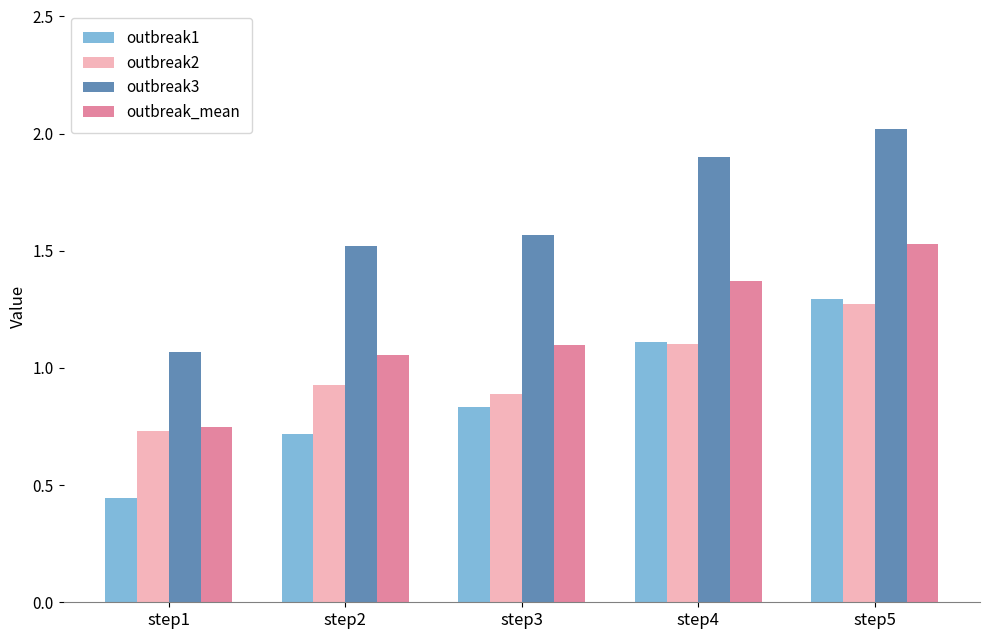

Rank the categories by outbreak1 value from lowest to highest.

step1, step2, step3, step4, step5